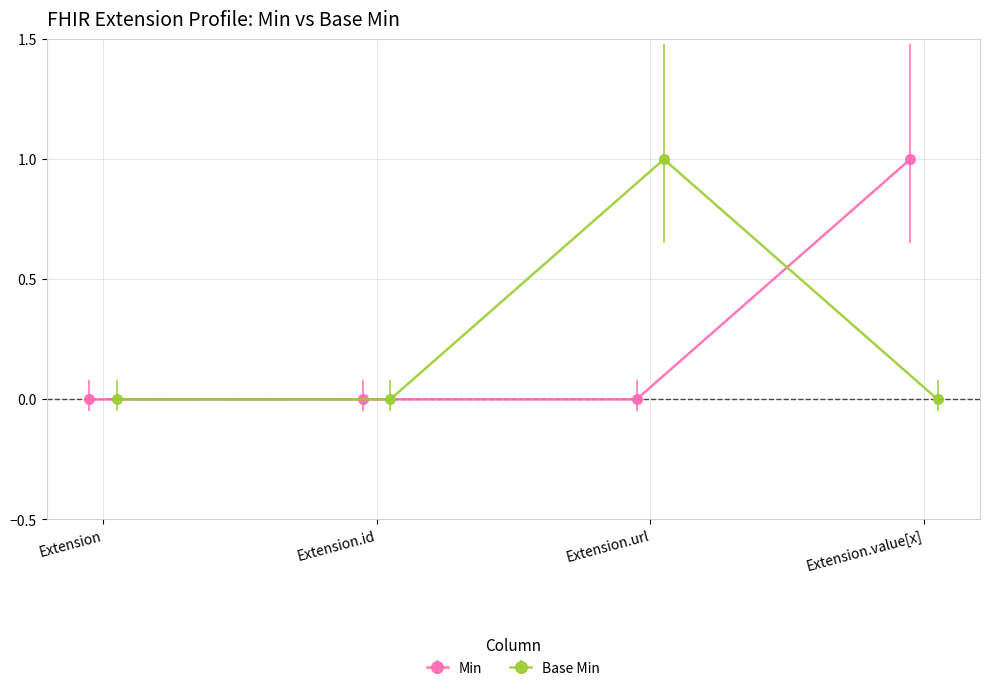

True or false: Min and Base Min intersect in this chart.

True